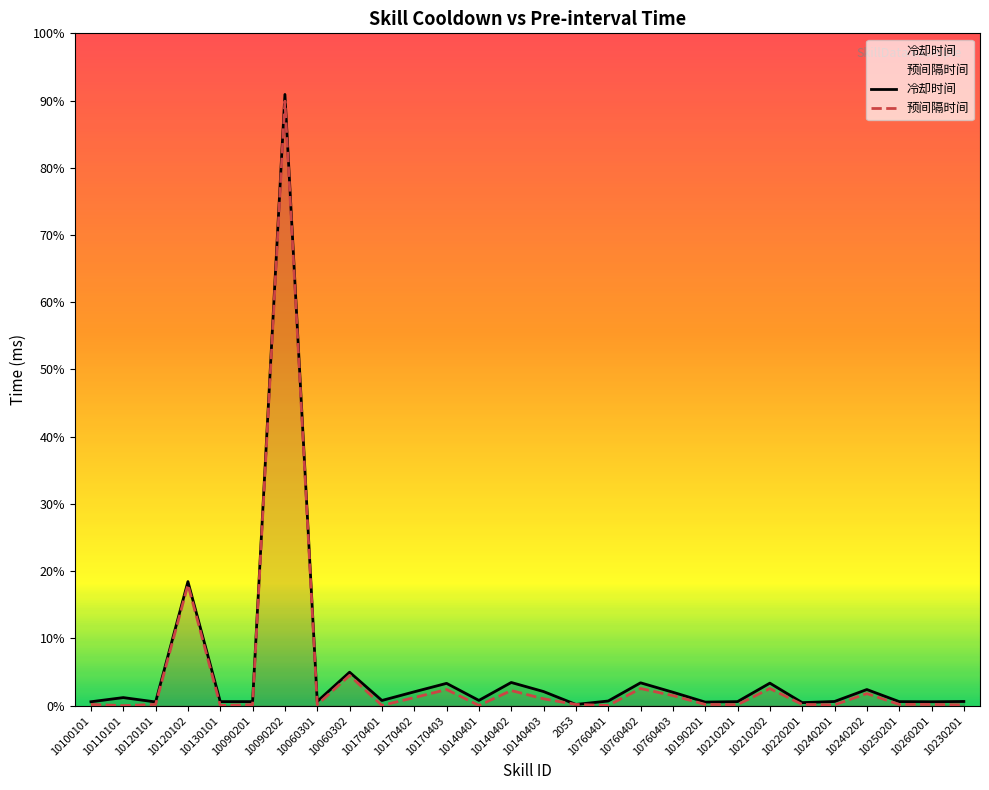

Is the value of 预间隔时间 at 10140403 greater than the value of 冷却时间 at 10130101?

Yes